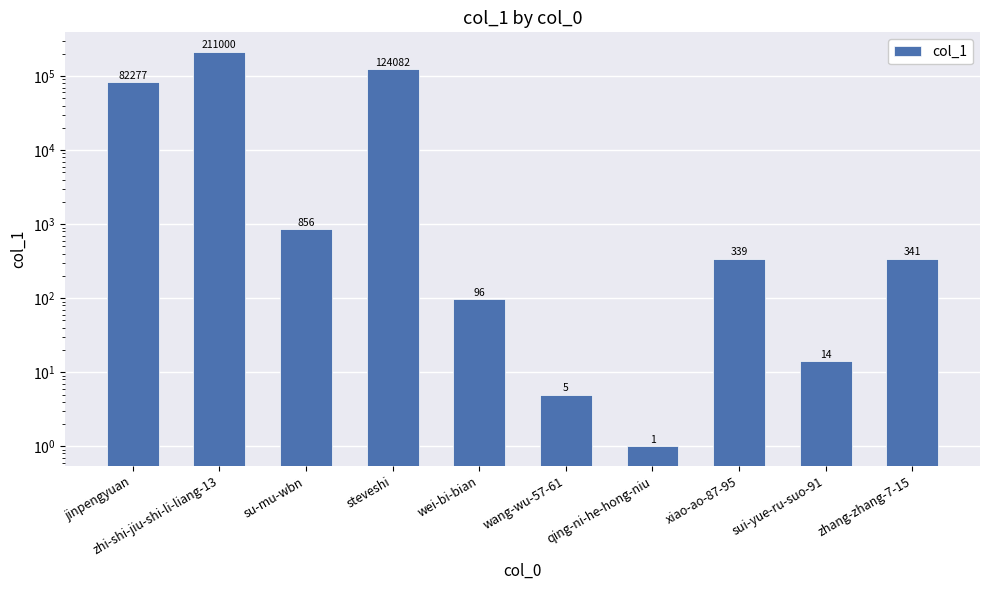

What is the label of the 7th bar from the right?

steveshi